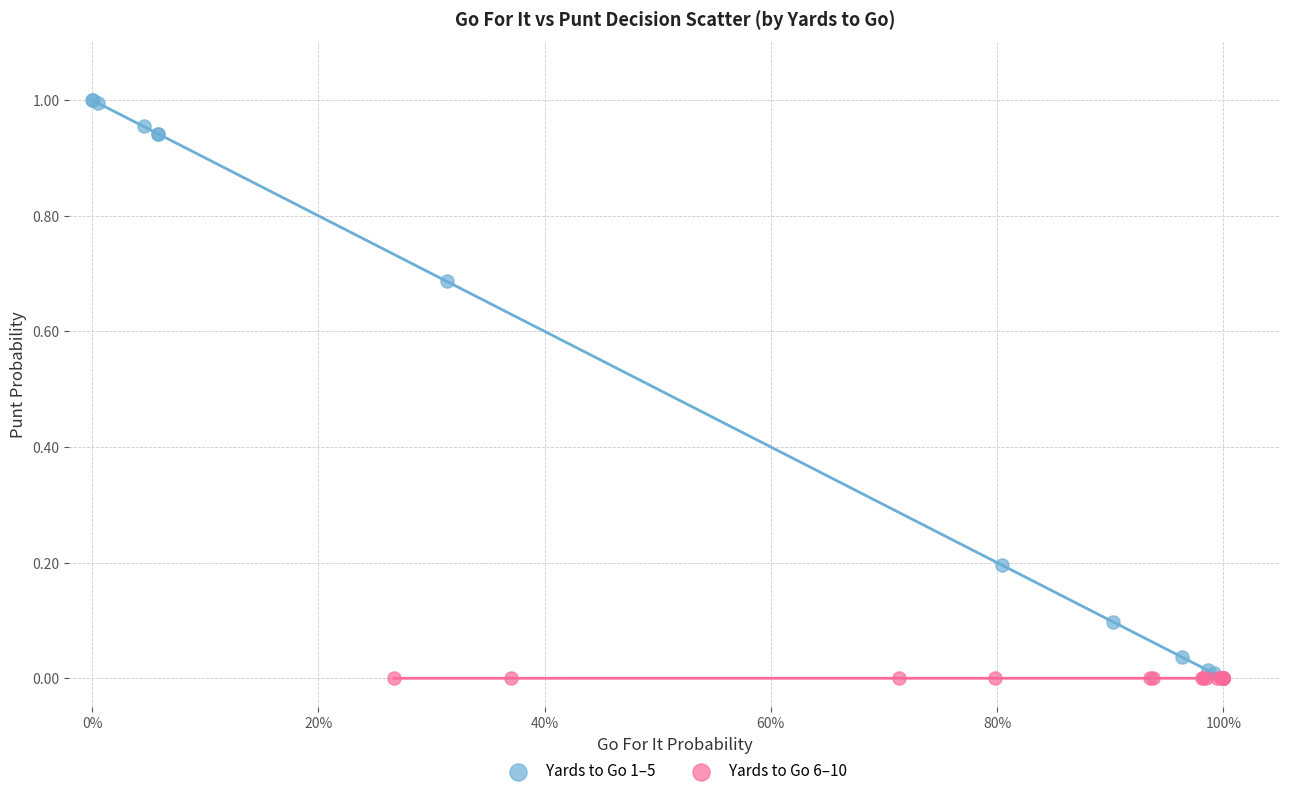

Which series has the largest Y range (max minus min)?

Yards to Go 1–5